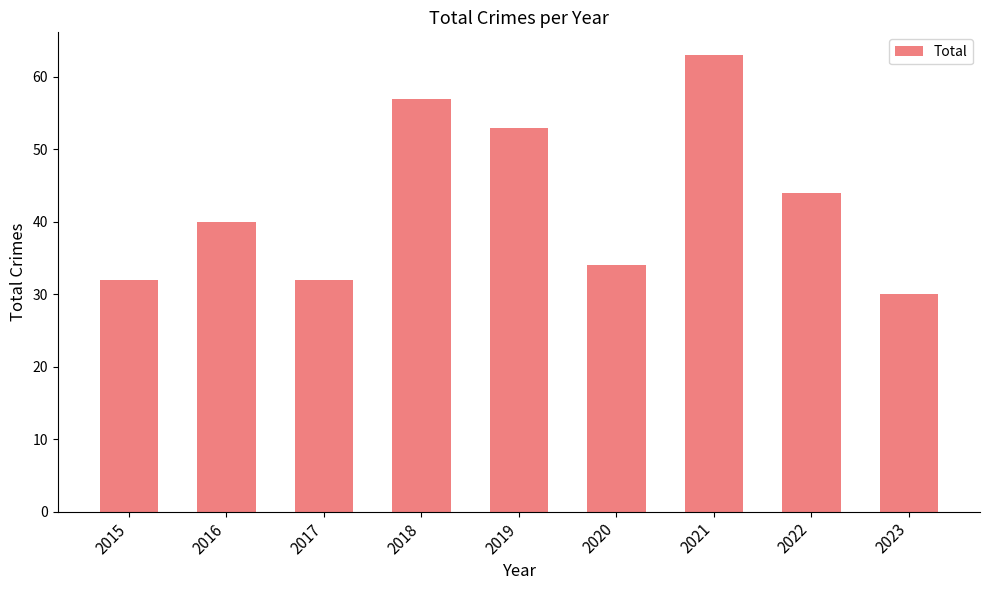

Between 2017 and 2018, which is larger?

2018